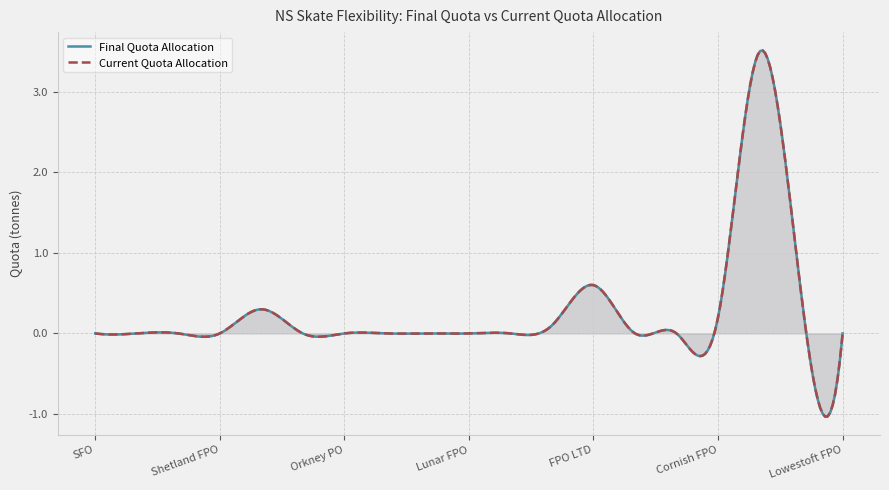

The Final Quota Allocation series shows -2.0 at Lunar FPO. True or false?

False